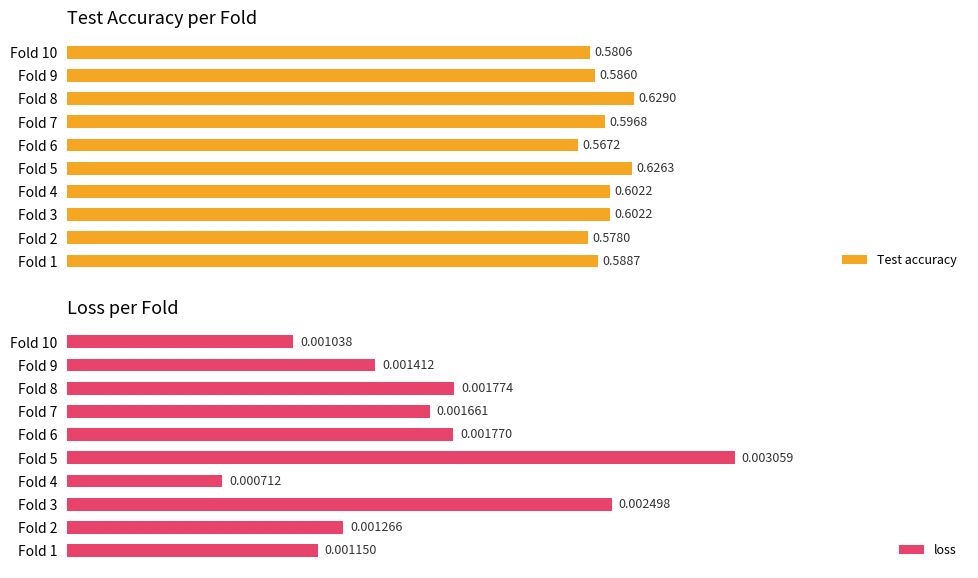

List the labels in order of loss value, smallest first.

Fold 4, Fold 10, Fold 1, Fold 2, Fold 9, Fold 7, Fold 6, Fold 8, Fold 3, Fold 5